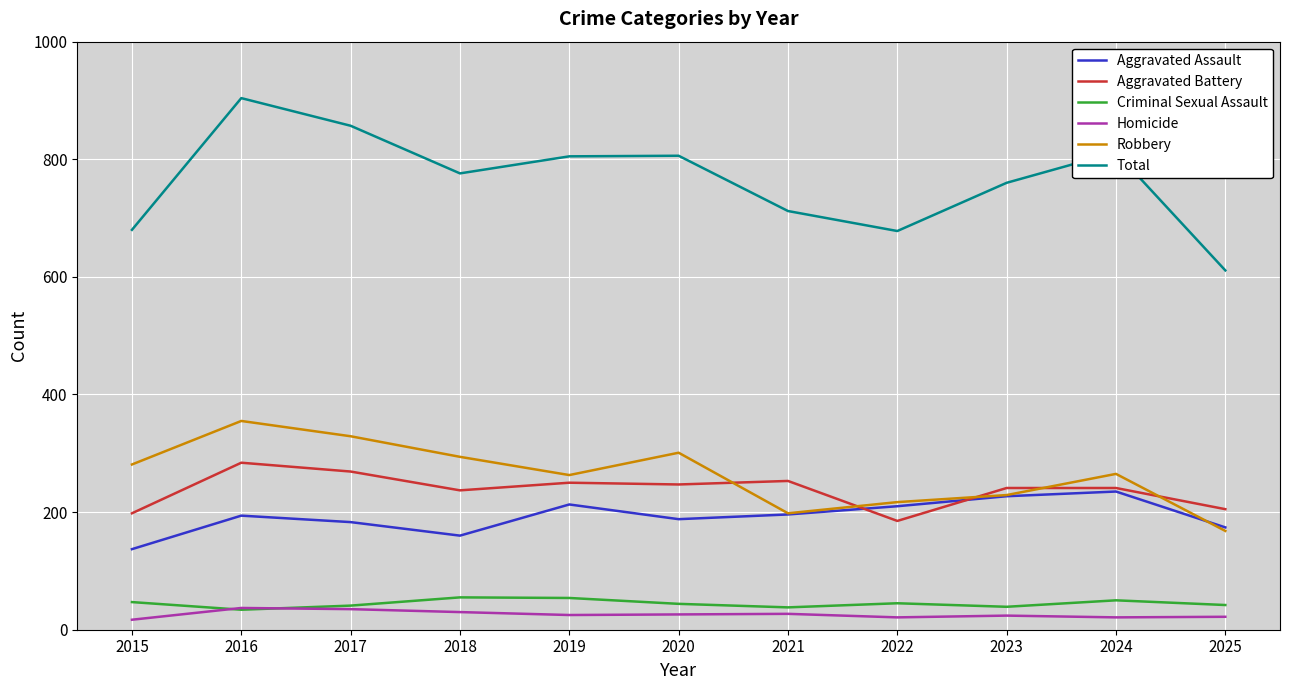

Does the chart have visible grid lines?

Yes